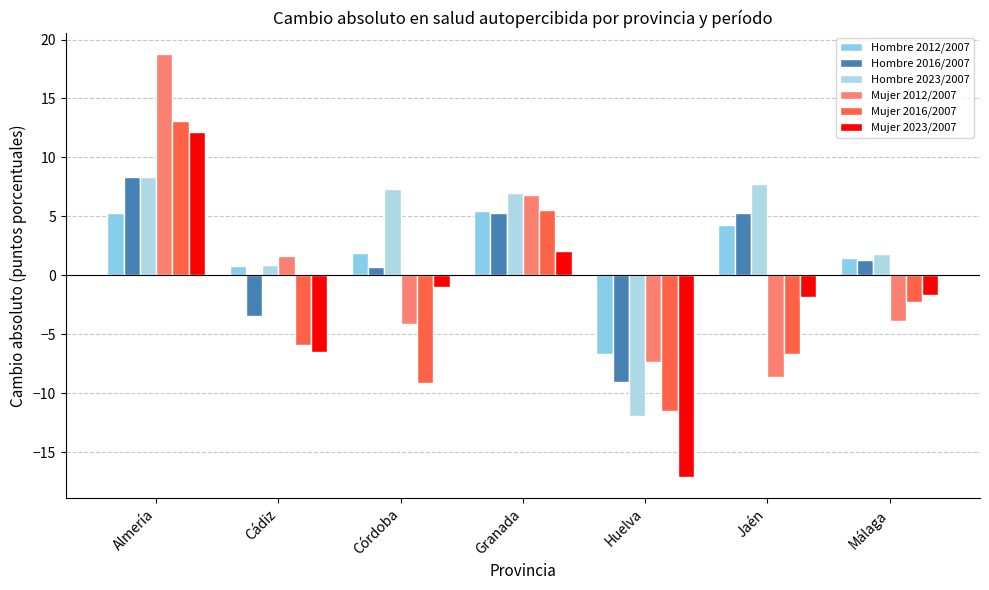

How many positive values does the Hombre 2012/2007 series have?

6